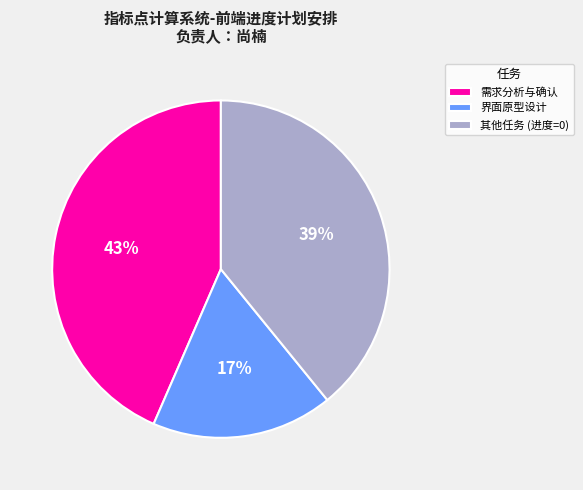

To the nearest percent, what is the difference between the 界面原型设计 and 其他任务 (进度=0) slice percentages?

22%